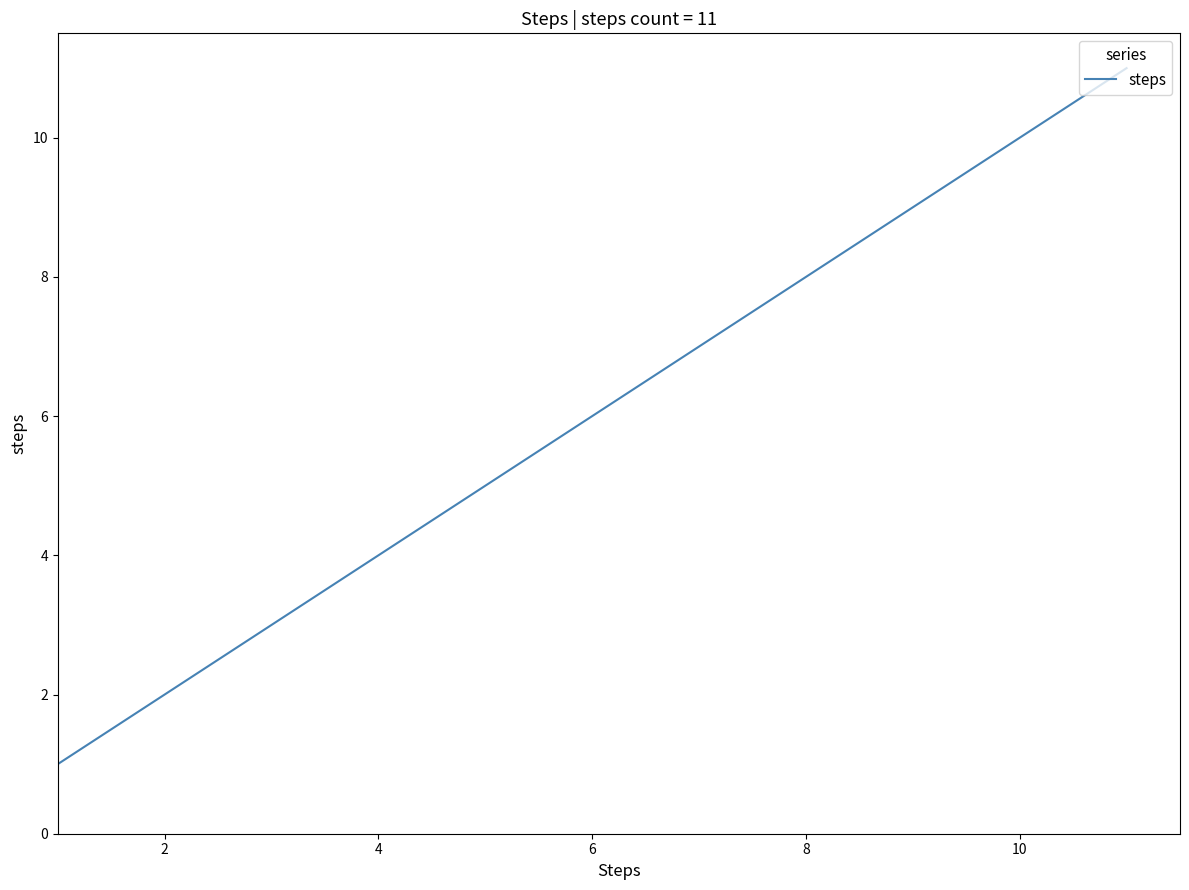

What is the difference between the maximum and minimum values?

10